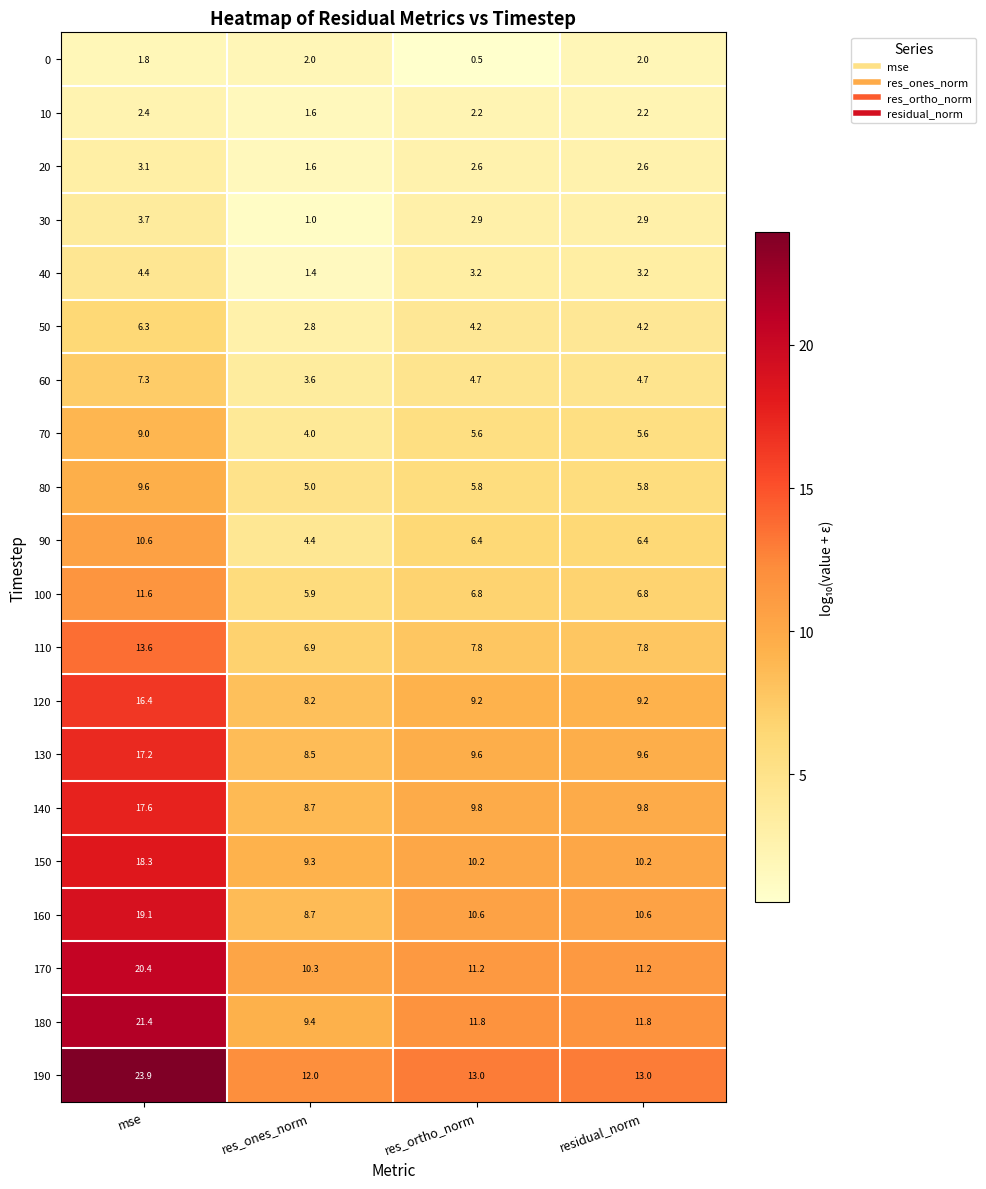

What is the sum of all 150 values?

48.0